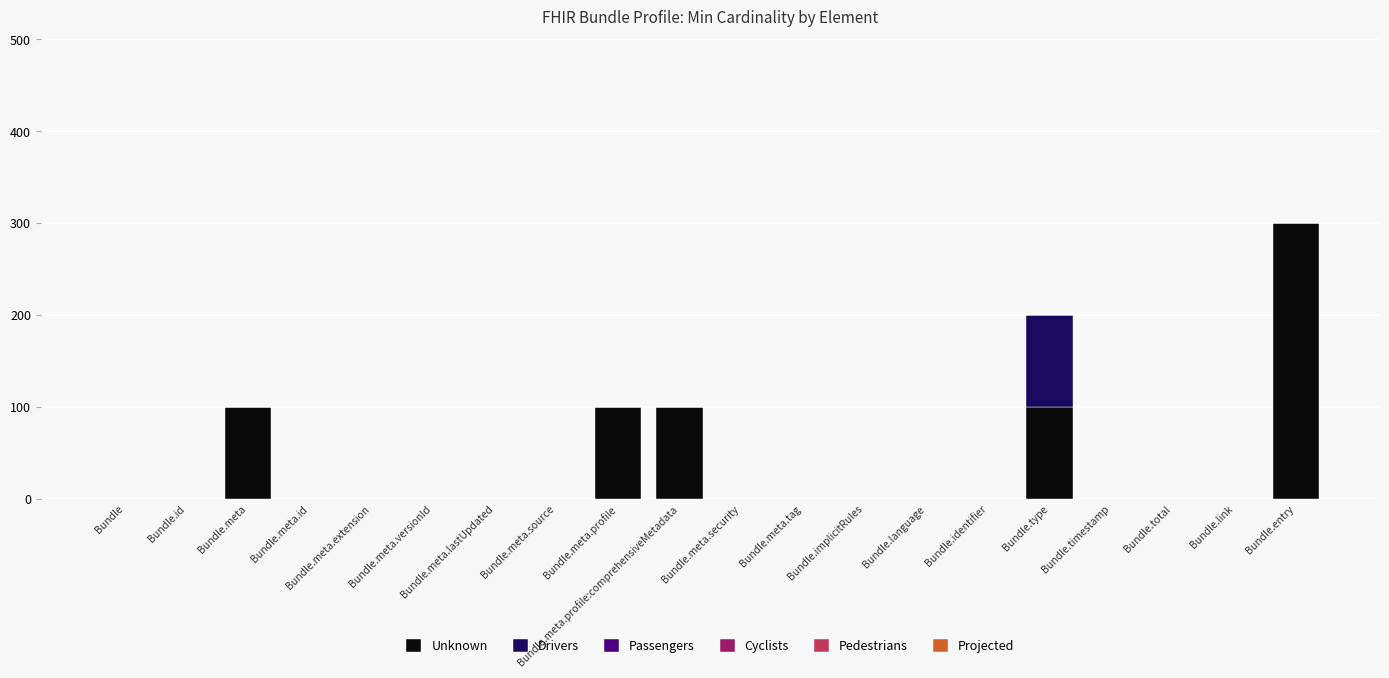

What is the maximum value for Unknown?

300